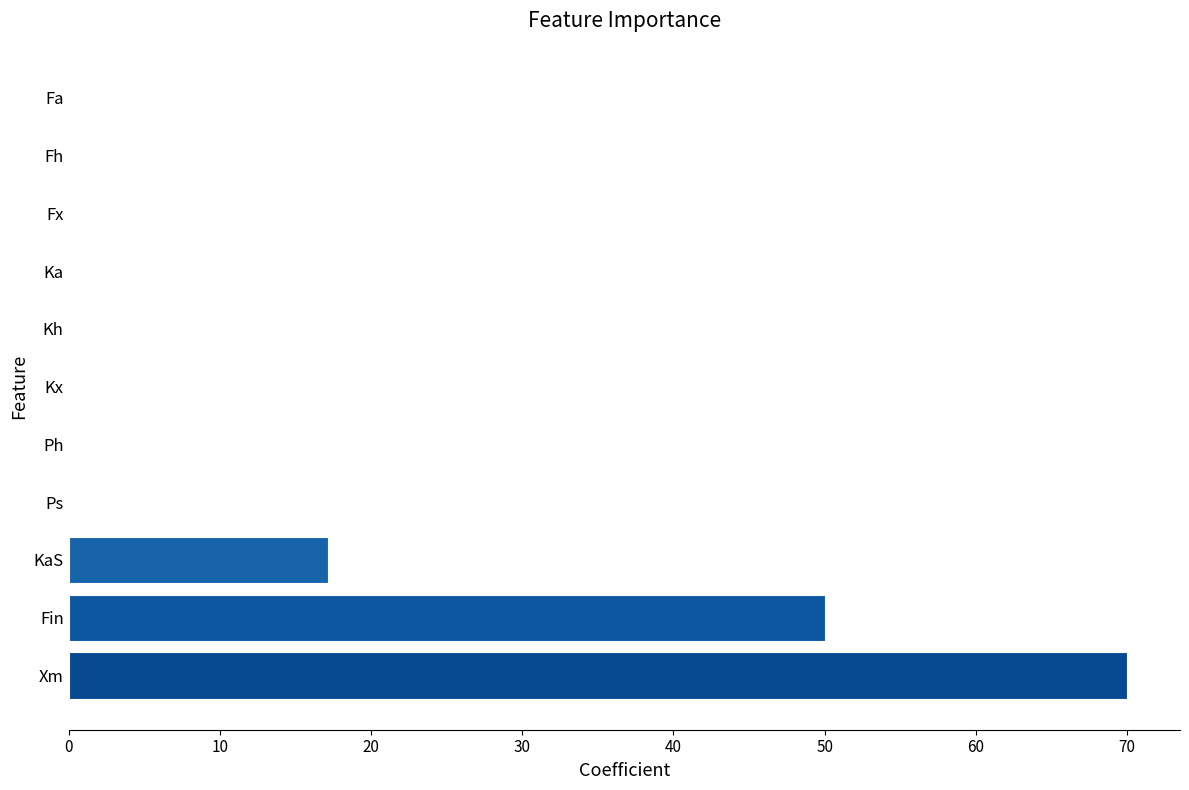

Is it true that the value at Ph is -24.8?

False